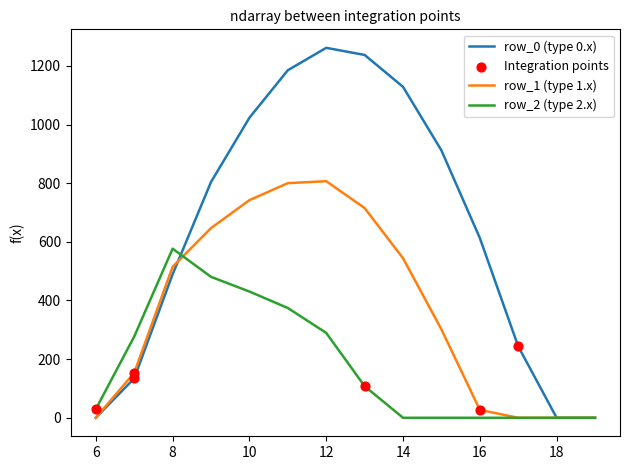

Which series has the widest spread of values?

row_0 (type 0.x)